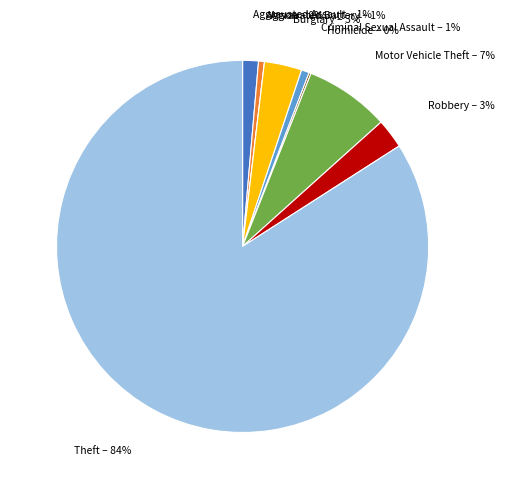

What percentage is the Aggravated Battery slice, to the nearest percent?

1%